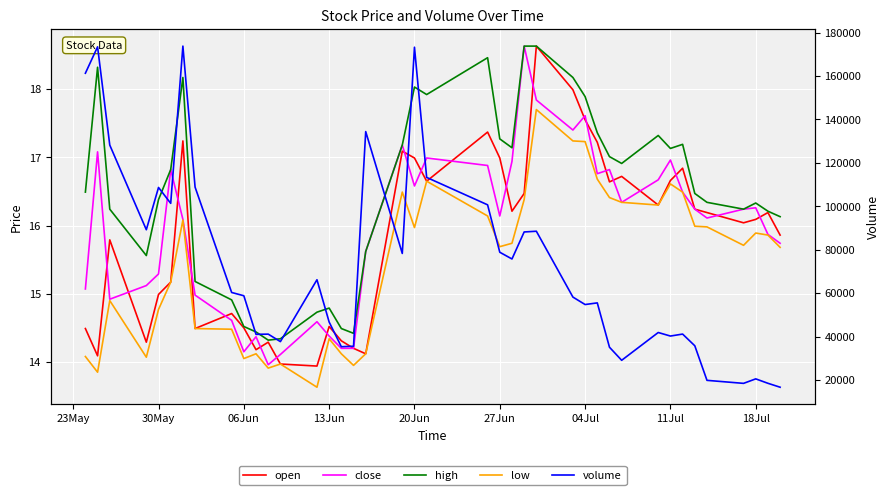

What are all the series names shown in the legend?

open, close, high, low, volume